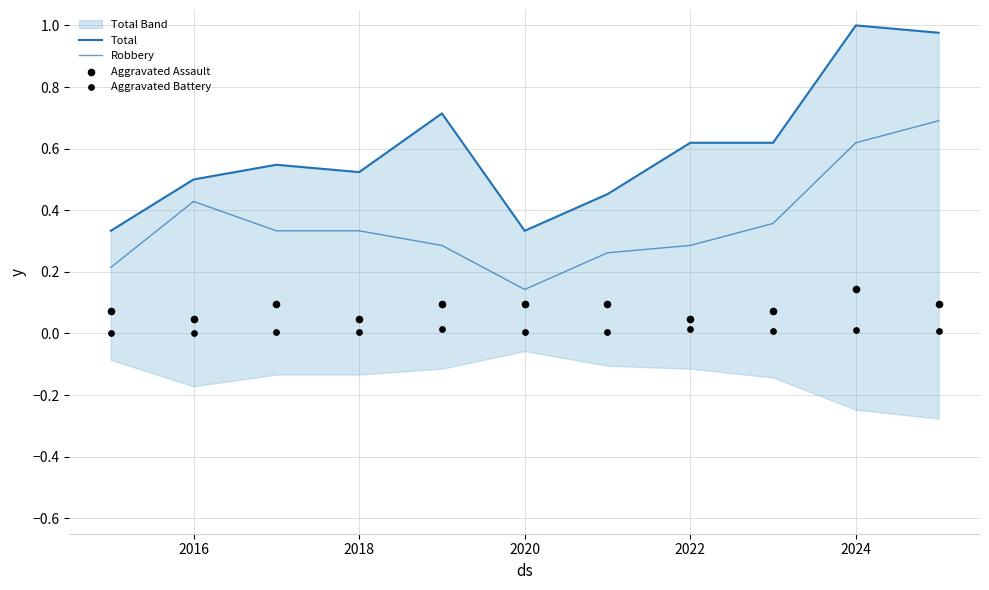

Which series has the largest Y range (max minus min)?

Total